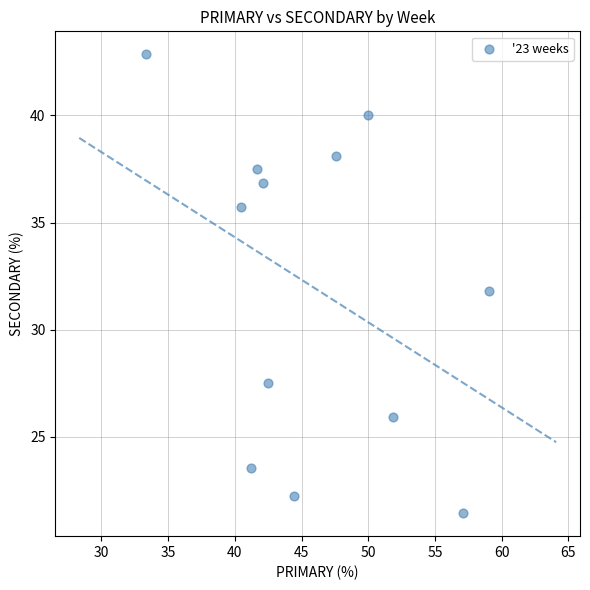

What is the range of X values (max minus min)?

25.8